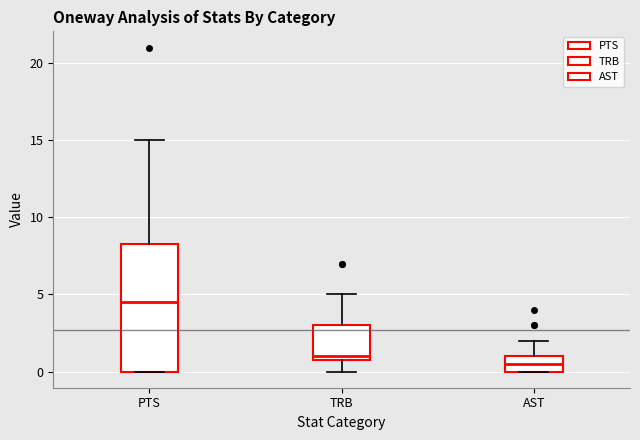

Reading left to right, read every box against the y-axis: the position of its median line, the range the box covers, and the ends of its whiskers. The values are not printed on the chart, so give them approximately, as read against the axis.

PTS: median 4.5, box 0.0 to 8.5, whiskers 0.0 to 15.0
TRB: median 1.0 (just above the box's lower edge), box 1.0 to 3.0, whiskers 0.0 to 5.0
AST: median 0.5, box 0.0 to 1.0, whiskers 0.0 to 2.0